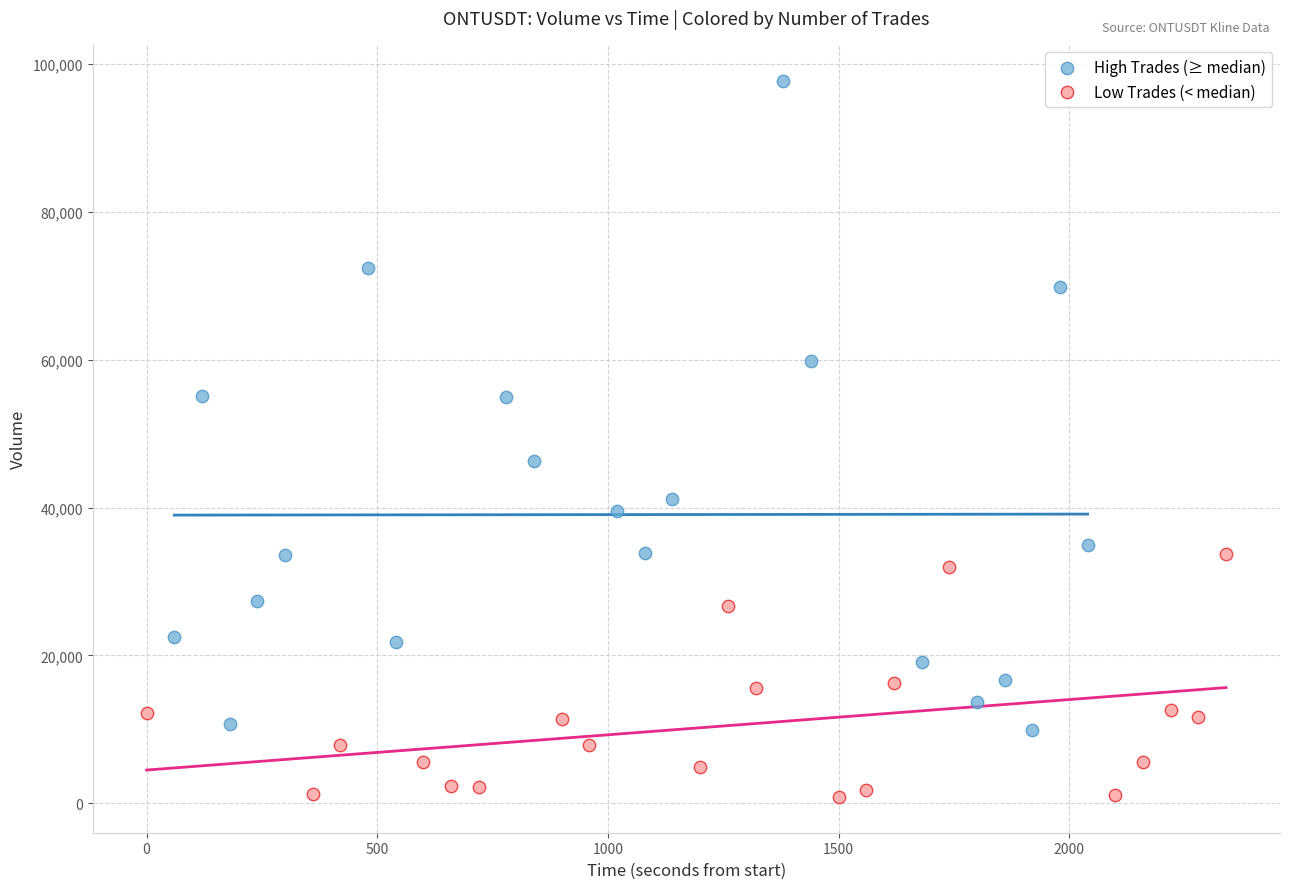

Which series has the largest Y range (max minus min)?

High Trades (≥ median)